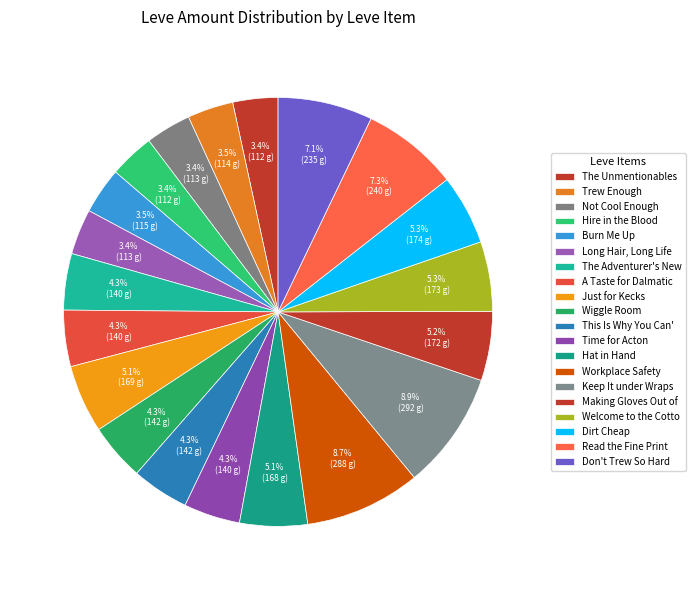

Count the number of slices in the pie.

20